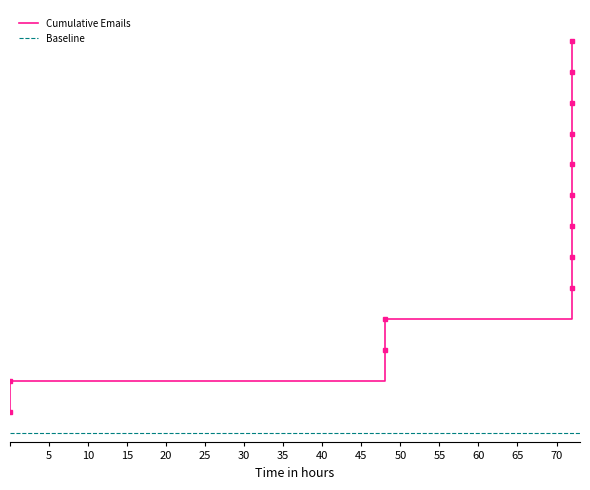

What is the maximum value shown in the chart?

13